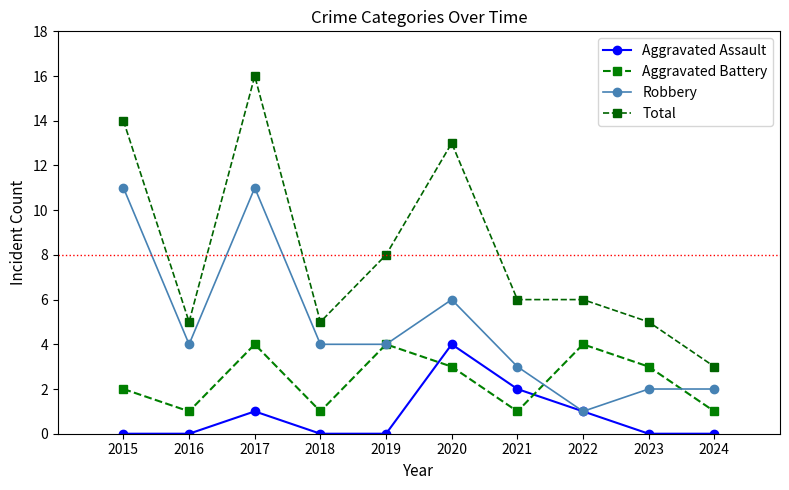

How many interior local peaks does the Total series have?

2